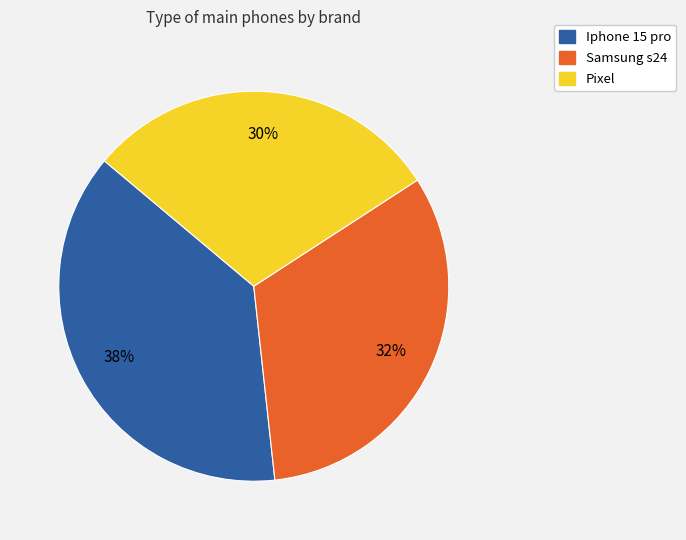

Is it true that Iphone 15 pro is 38% of the pie?

True